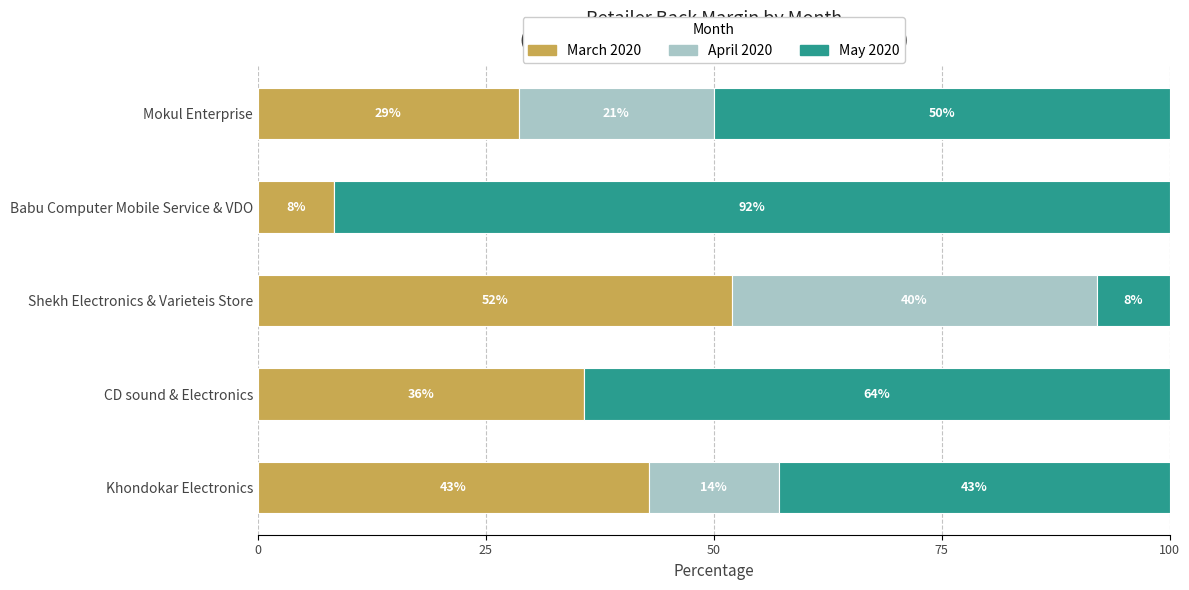

What is the total value across all series at Khondokar Electronics?

100.0